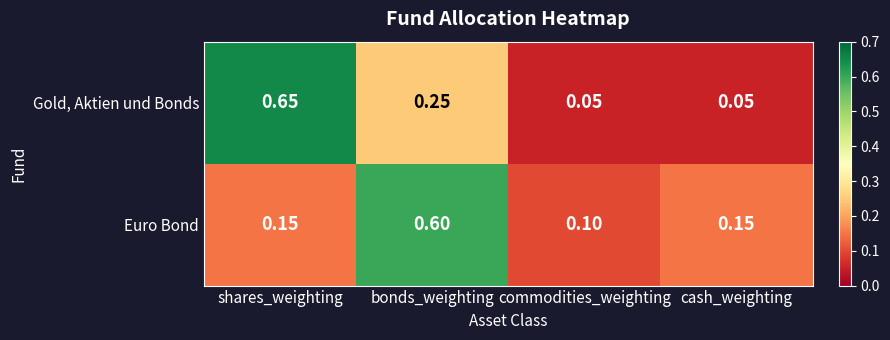

At which category is the sum across all series the highest?

bonds_weighting